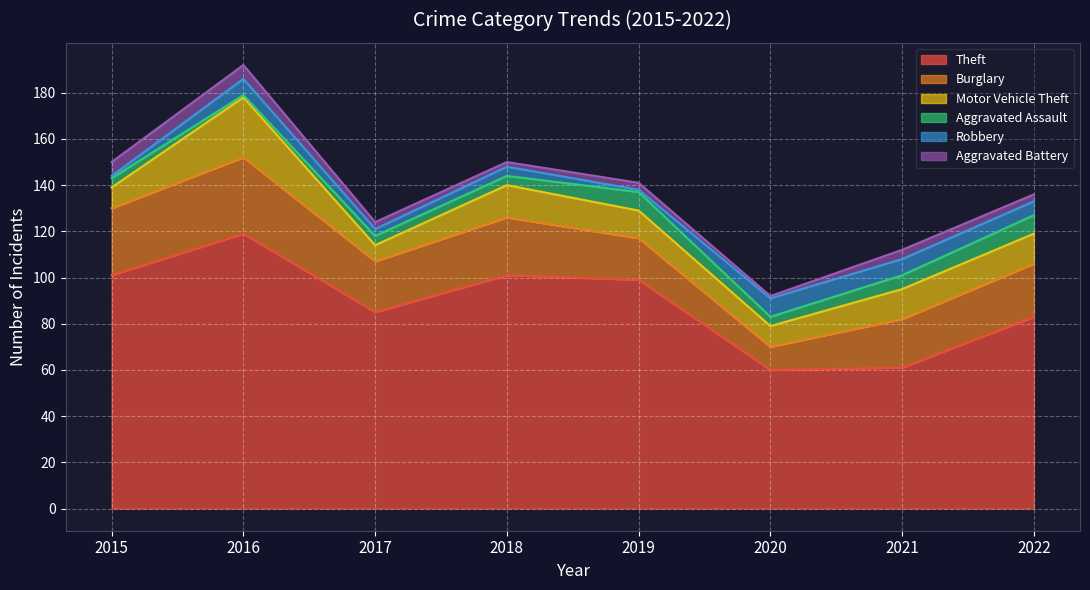

Which series changed the most between 2019 and 2022?

Theft